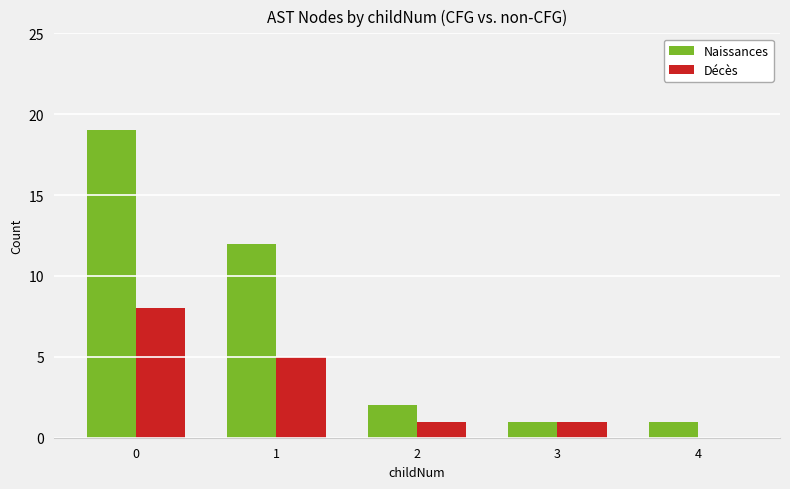

What is the approximate value of Décès at 3?

1